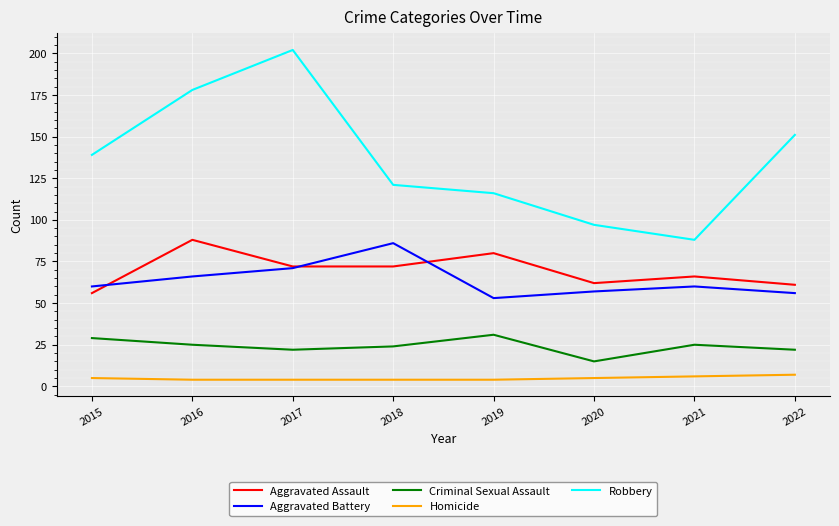

True or false: Aggravated Assault has more than 0 interior local peaks.

True